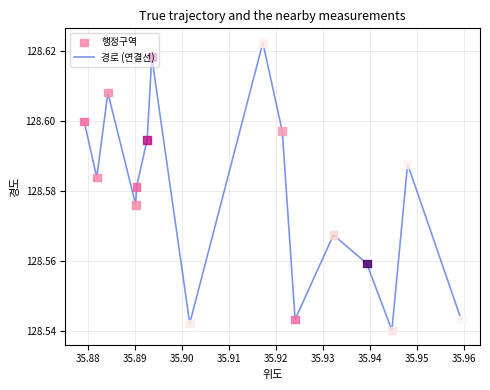

Does the chart have visible grid lines?

Yes